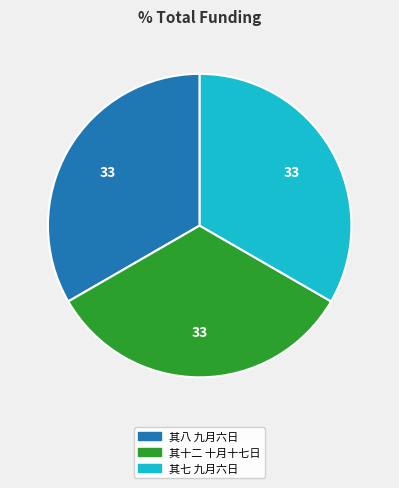

Is the sum of 其十二 十月十七日 and 其七 九月六日 greater than half?

Yes